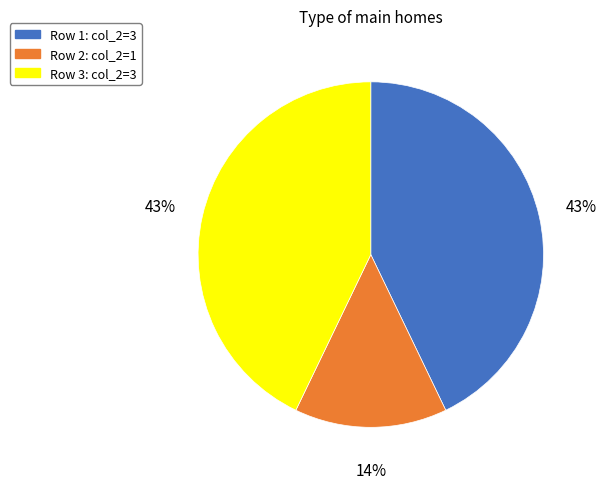

What is the smallest slice in the pie chart?

Row 2: col_2=1